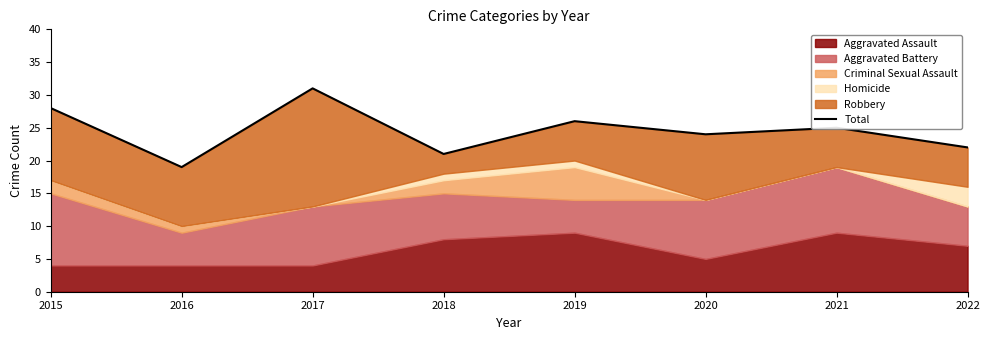

Which label corresponds to the largest value in the chart?

2017